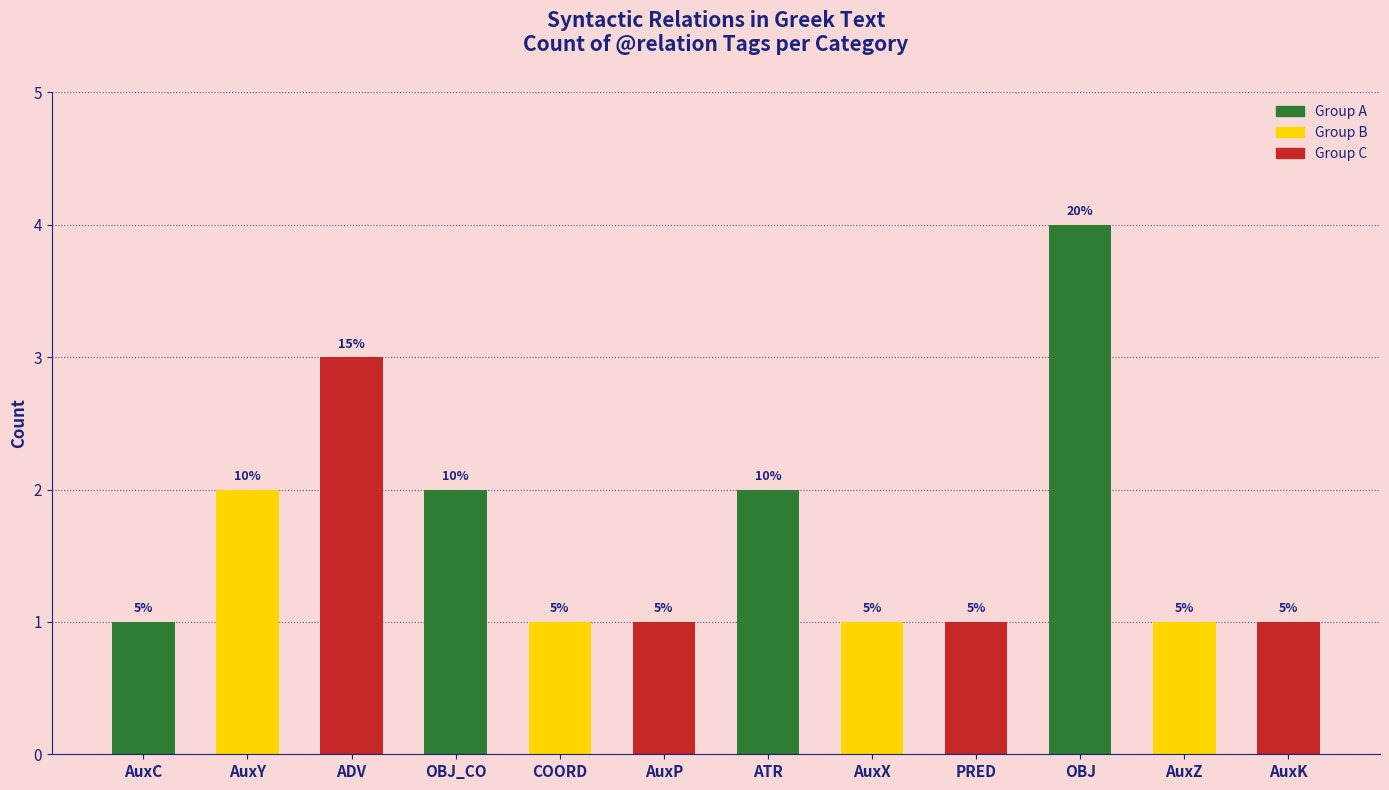

Which label corresponds to the smallest value in the chart?

AuxC